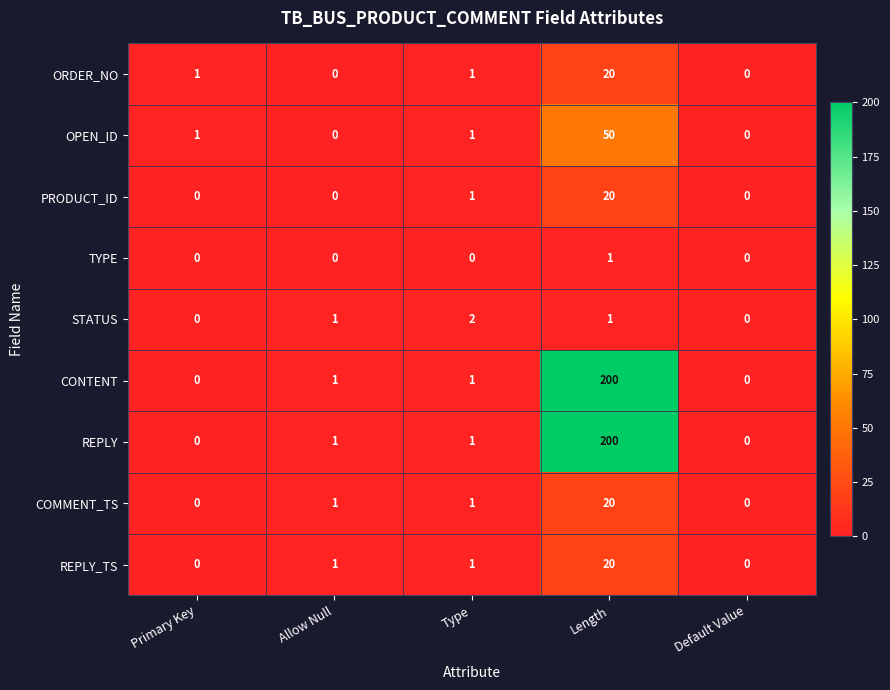

At which category is the sum across all series the highest?

Length